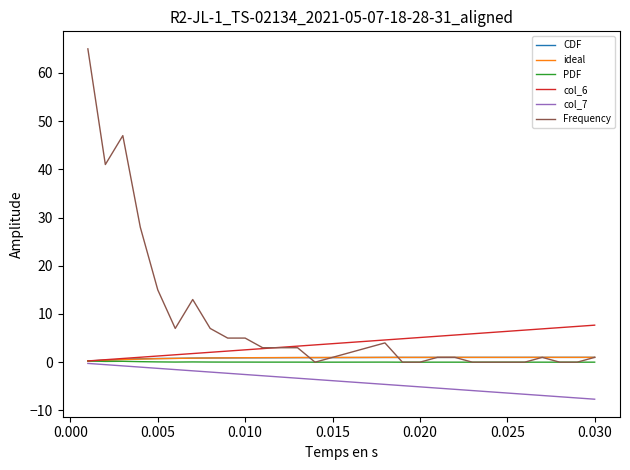

Which series has the widest spread of values?

Frequency